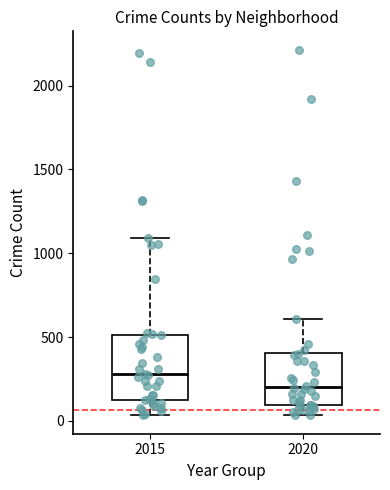

Which box is the tallest, from its lower edge to its upper edge?

2015